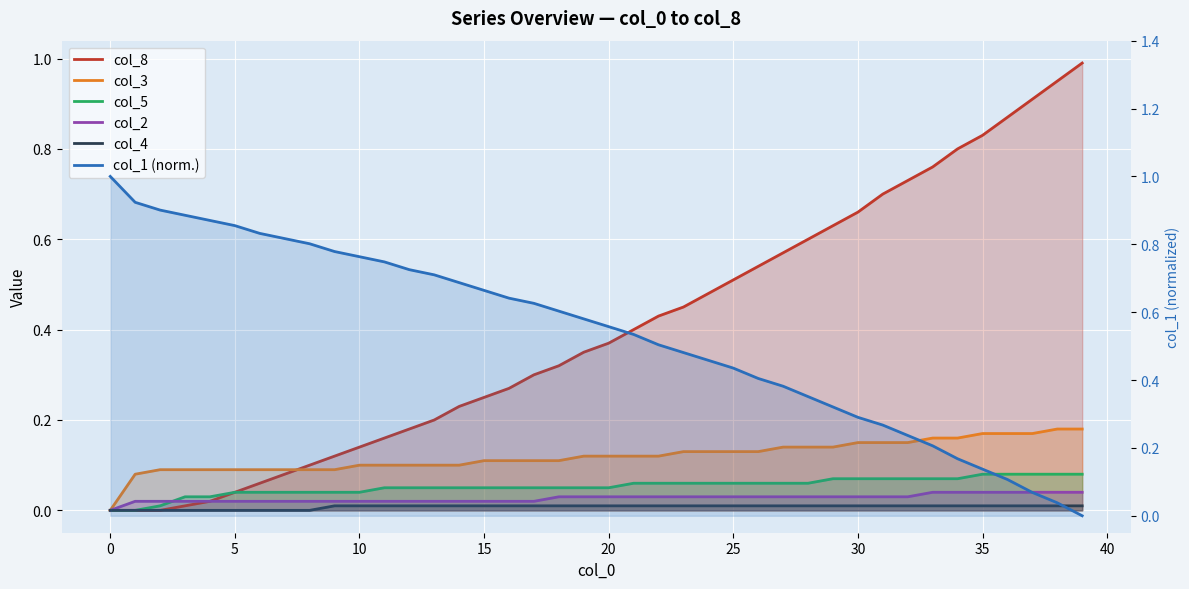

At 31, list the series in order from largest to smallest.

col_8, col_1, col_3, col_5, col_2, col_4